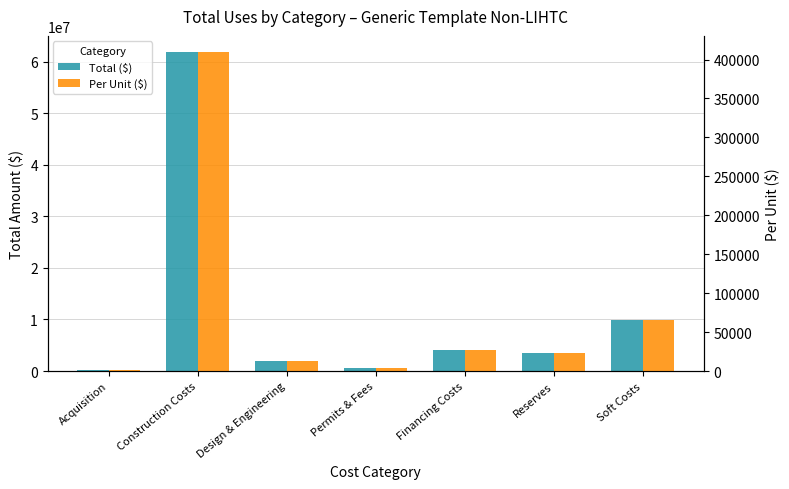

What is the sum of the Per Unit ($) values at Reserves and Construction Costs?

433378.3